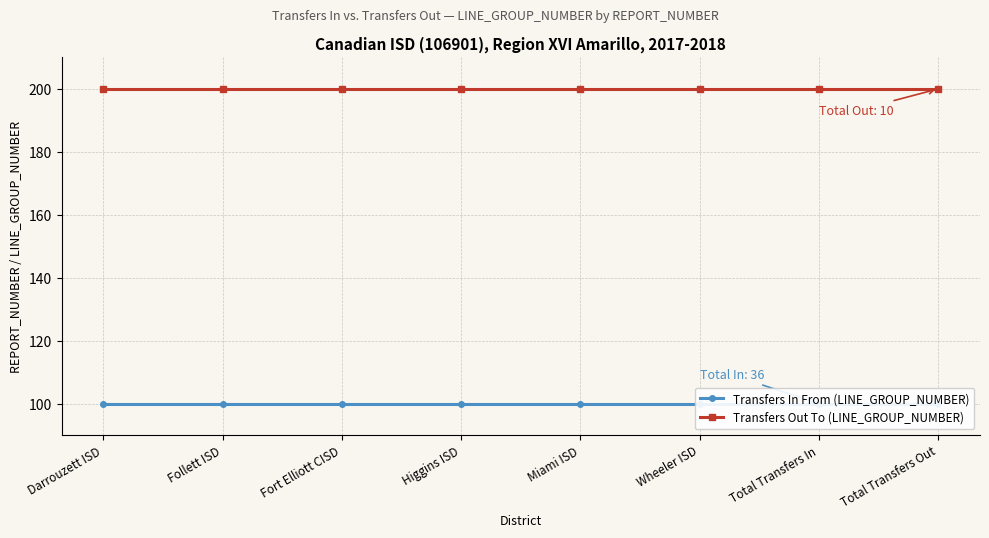

What position from the left is Darrouzett ISD?

1